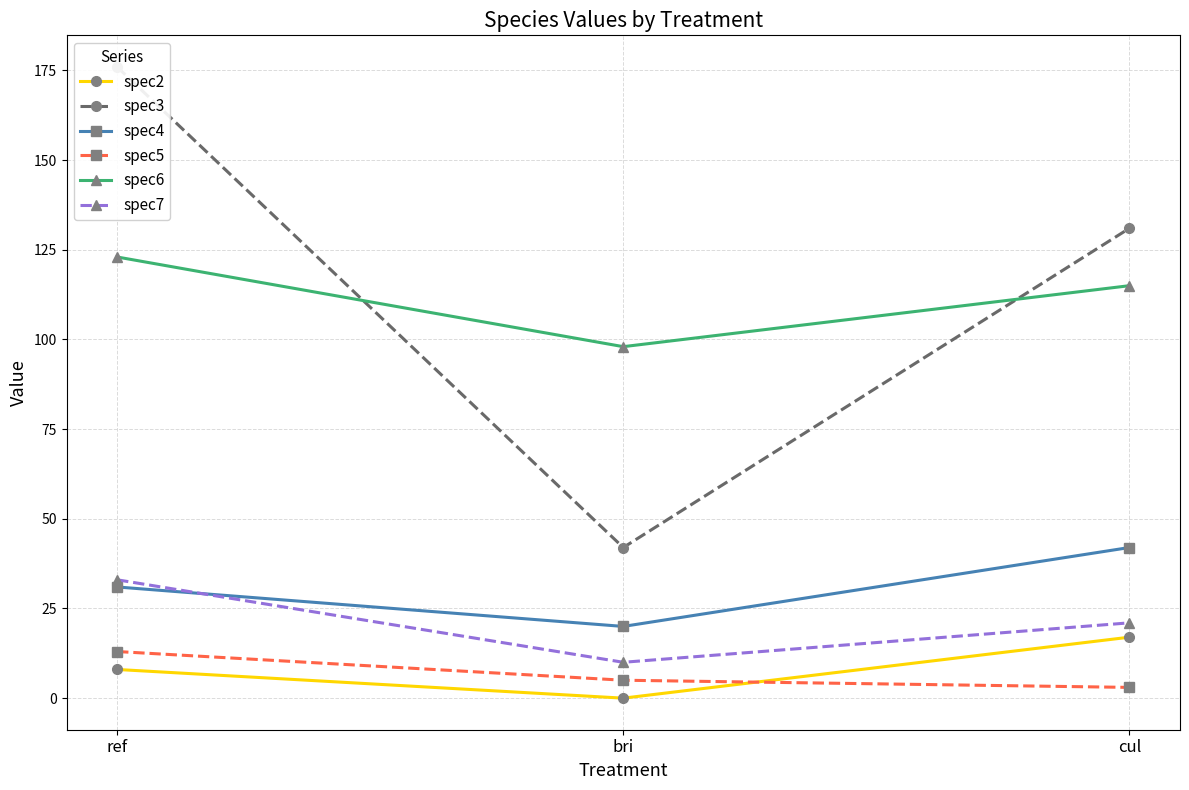

Count the spec7 values in the range 10 to 33.

3